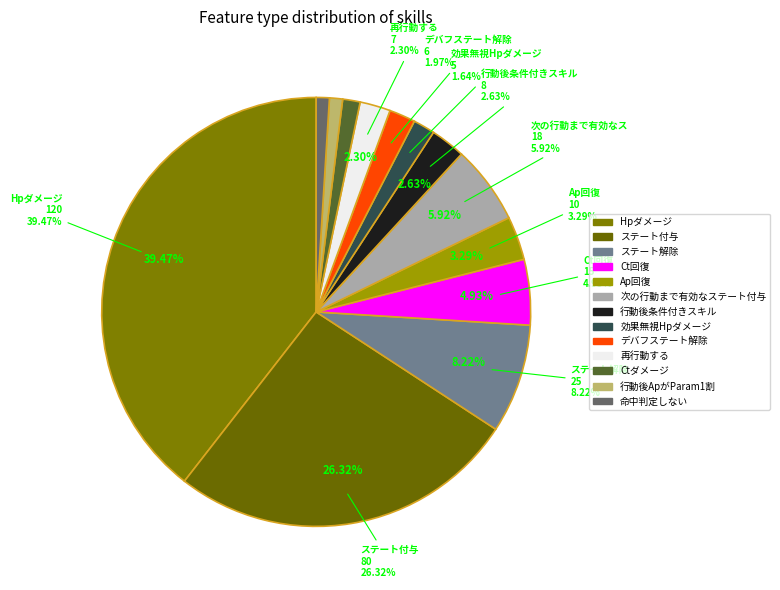

Which has a higher value, ステート付与 or 行動後ApがParam1割?

ステート付与